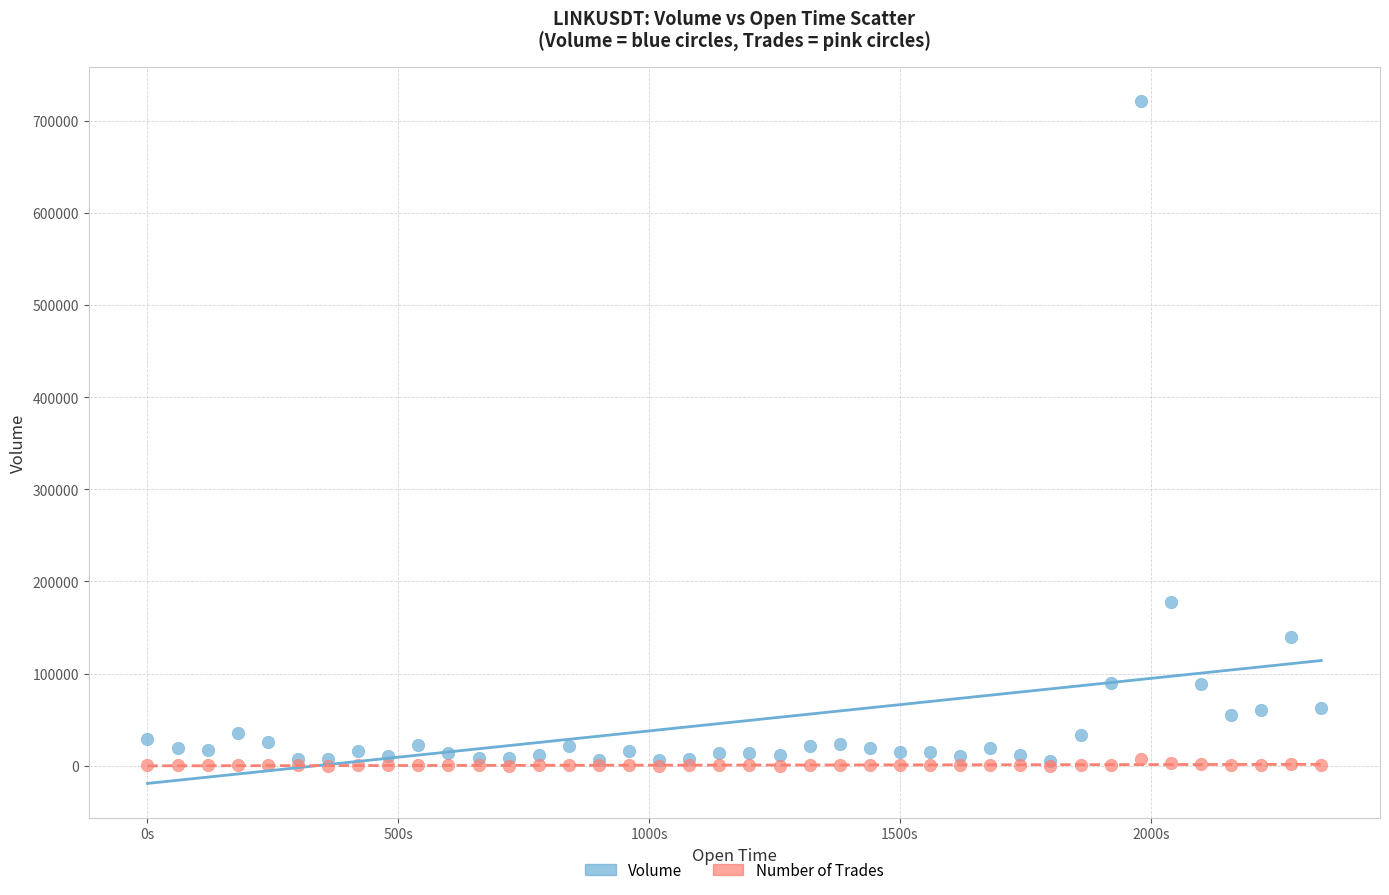

In the Volume series, what Y value is closest to 363281?

177551.9